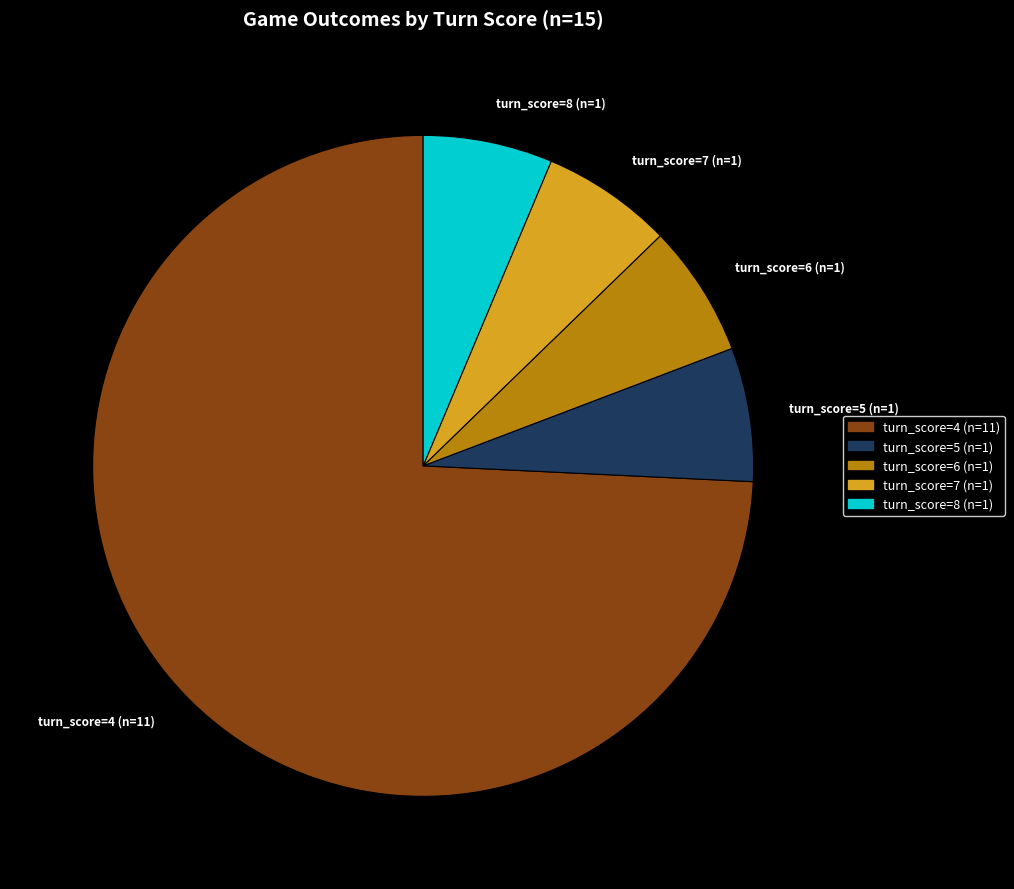

What is the ratio of the value at turn_score=7 (n=1) to the value at turn_score=8 (n=1)?

1.0